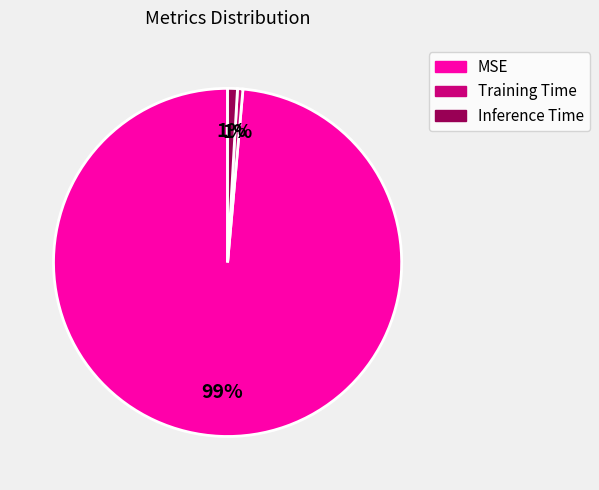

Count the number of slices in the pie.

3